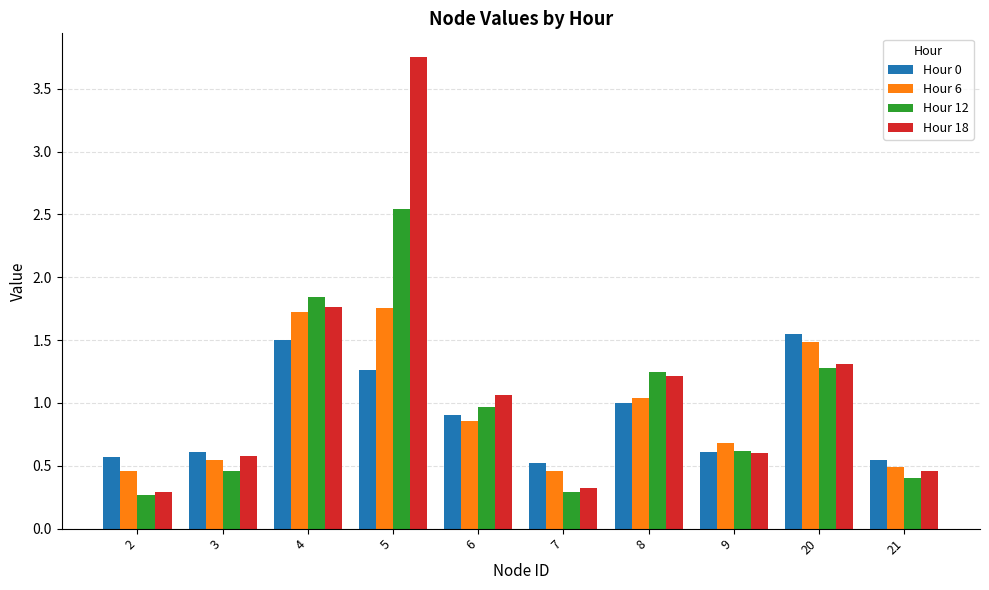

Is it true that Hour 6 equals 0.7 at 7?

False